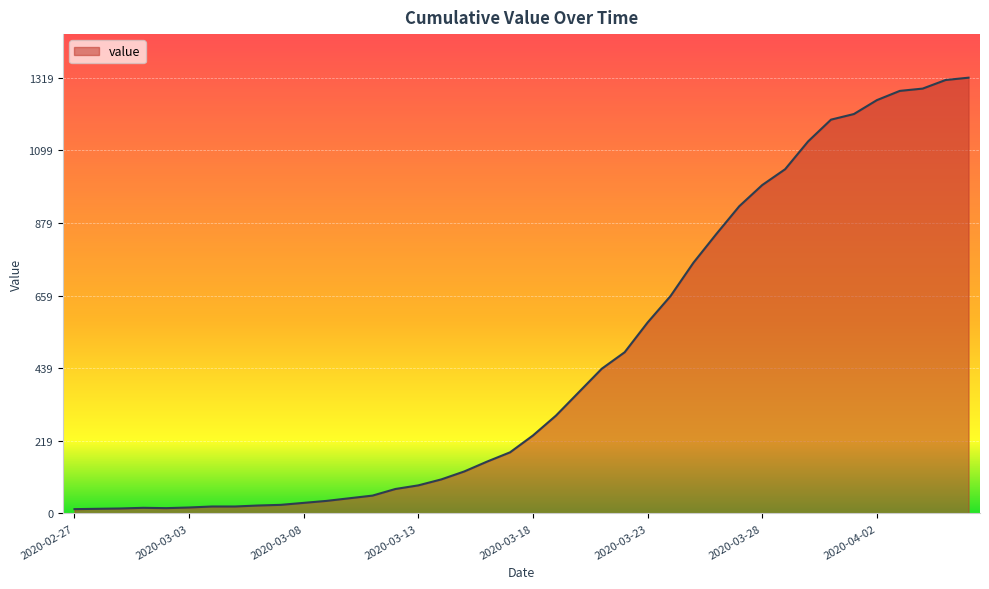

What is the greatest value displayed?

1319